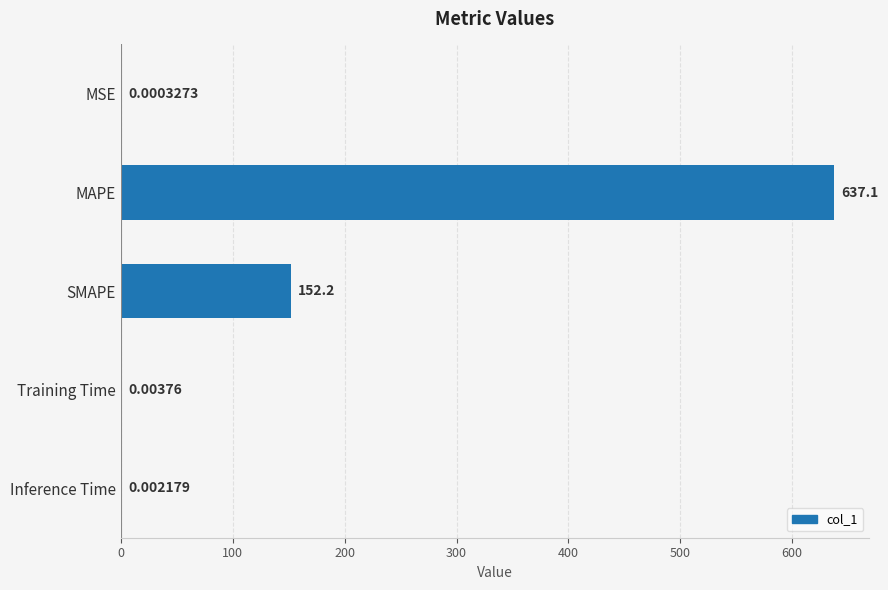

Which has a higher value, Inference Time or MAPE?

MAPE